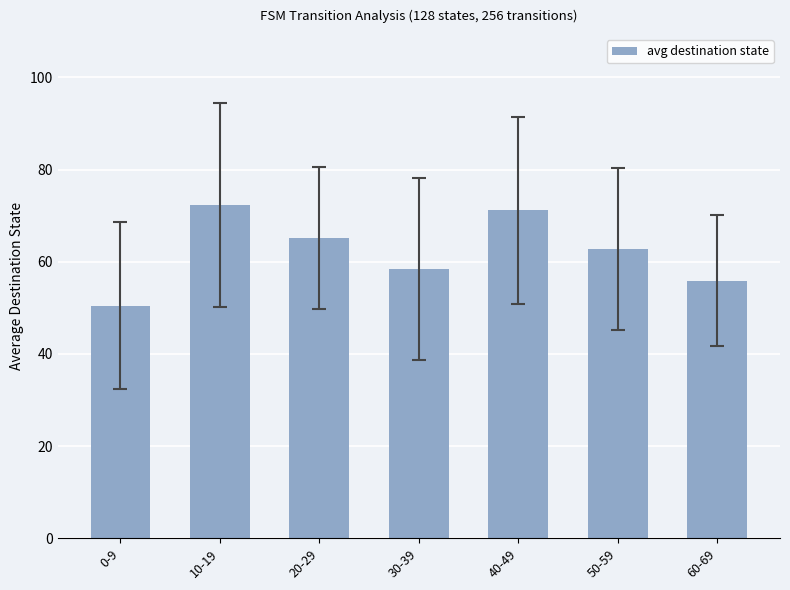

What is the label of the 6th bar from the right?

10-19